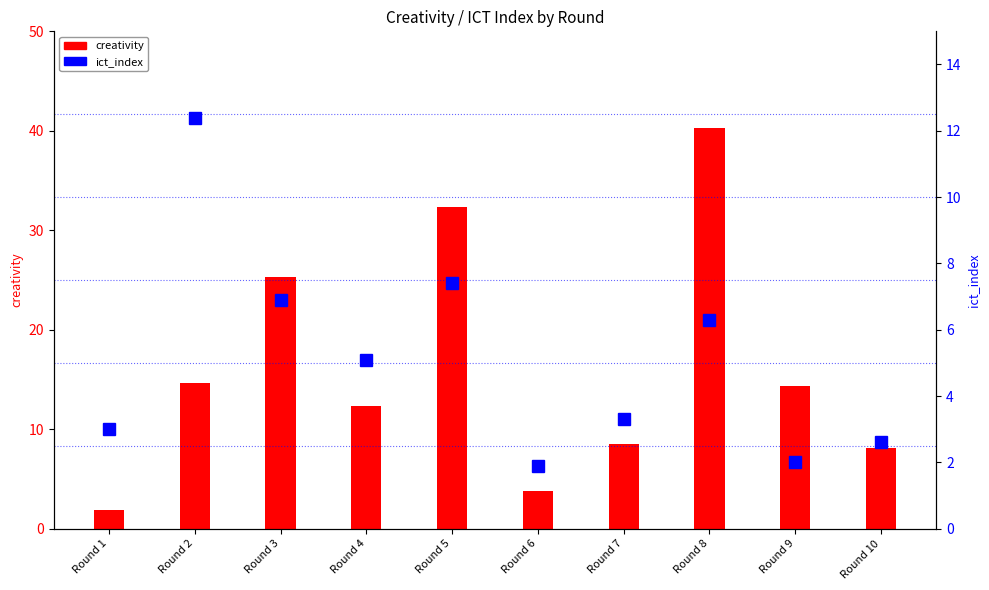

Rank the series at Round 3 from lowest to highest value.

ict_index, creativity